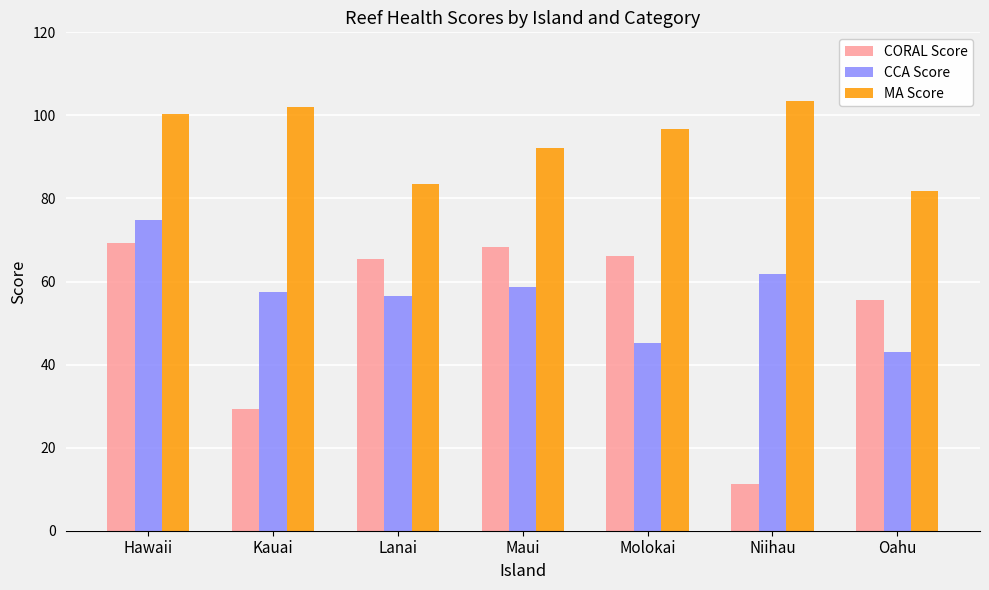

What is the sum of all CCA Score values?

397.2